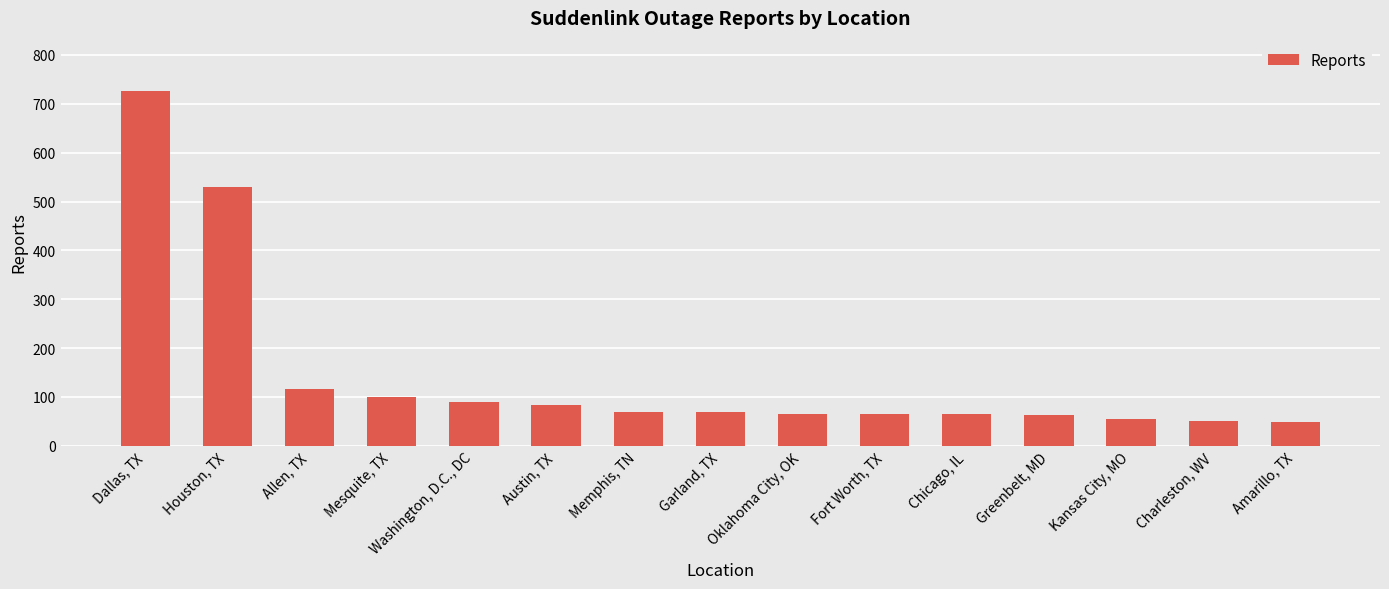

What is the difference between the maximum and minimum values?

678